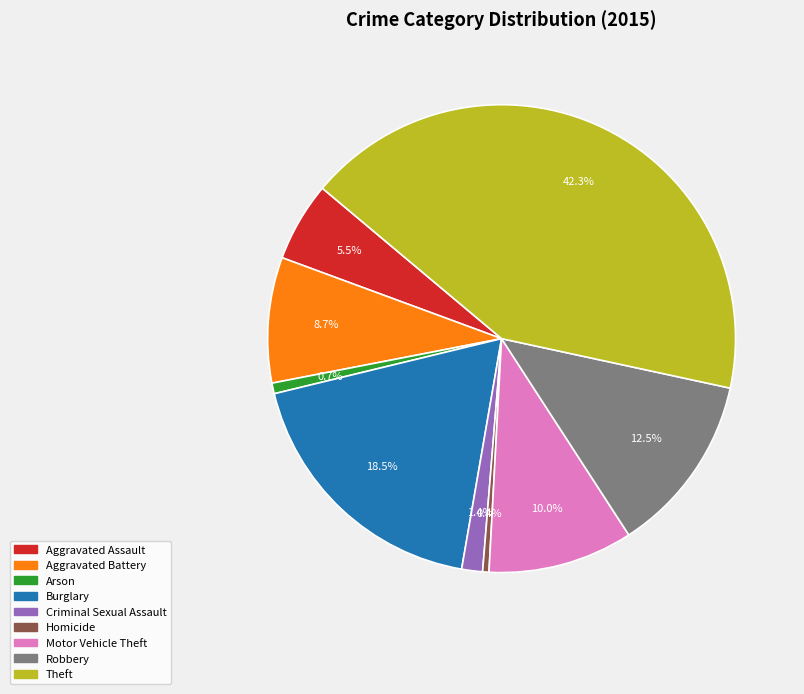

What is the largest slice in the pie chart?

Theft